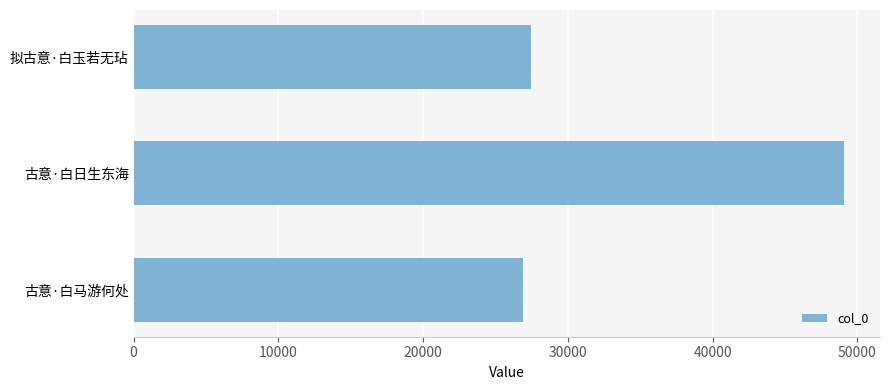

Does the chart contain stacked bars?

No